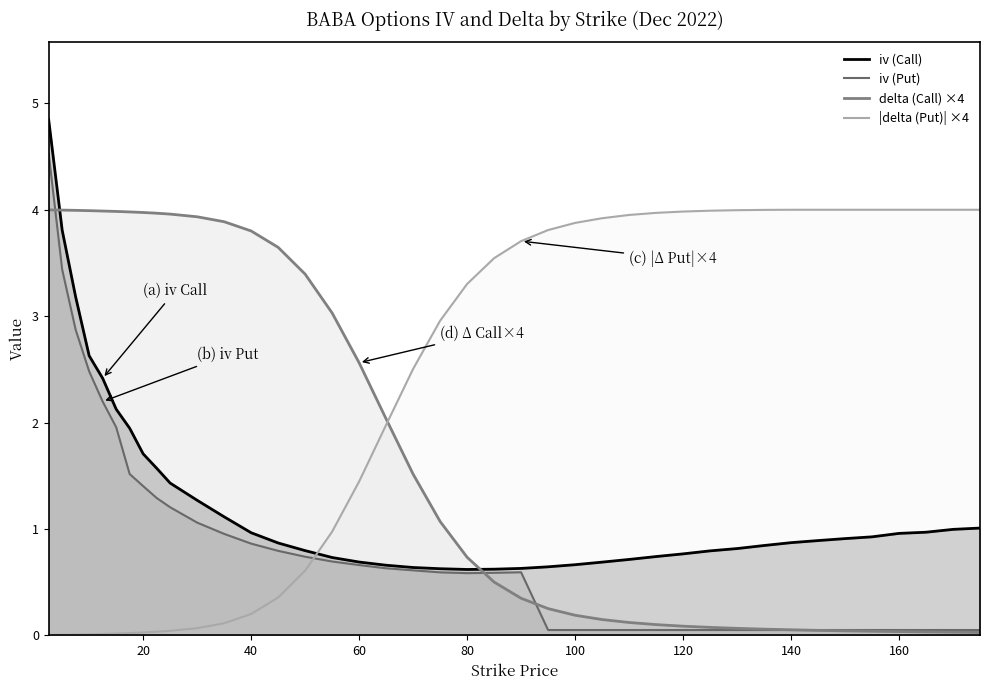

What is the label of the 8th point from the left?

20.0